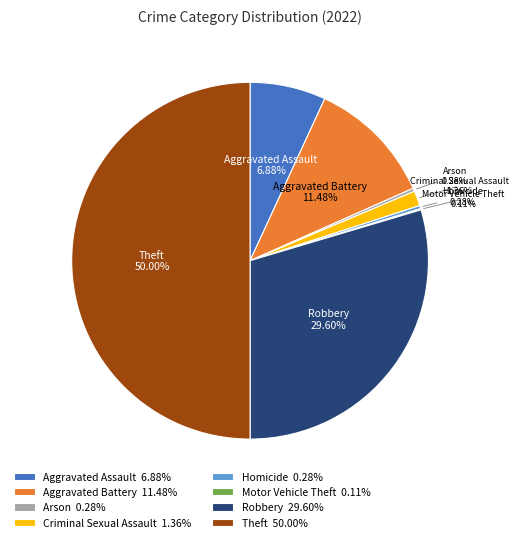

Do Arson 0.28% and Aggravated Assault 6.88% together represent more than half of the pie?

No